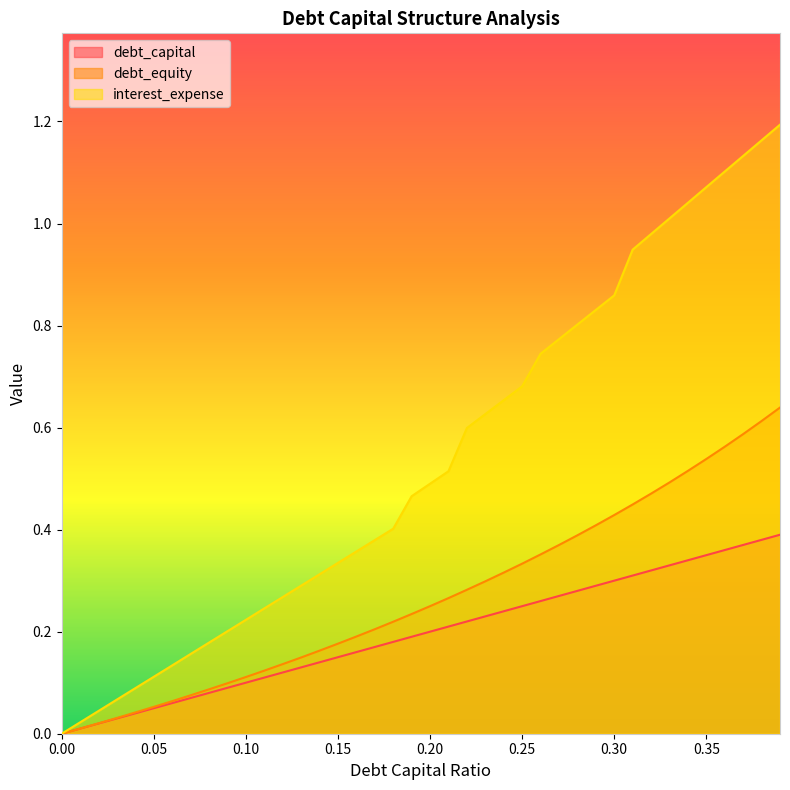

The value of debt_capital at 0.12 is 0.2. True or false?

False